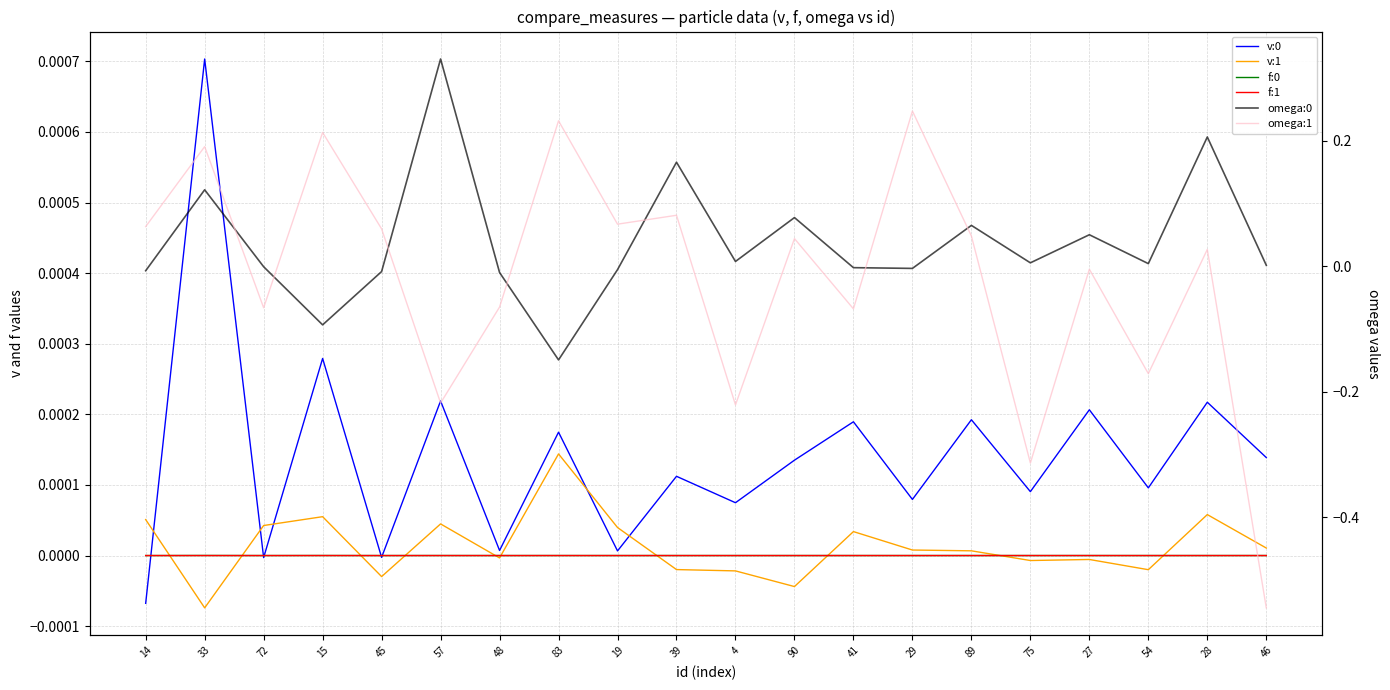

At 28, list the series in order from largest to smallest.

omega:0, omega:1, v:0, v:1, f:0, f:1